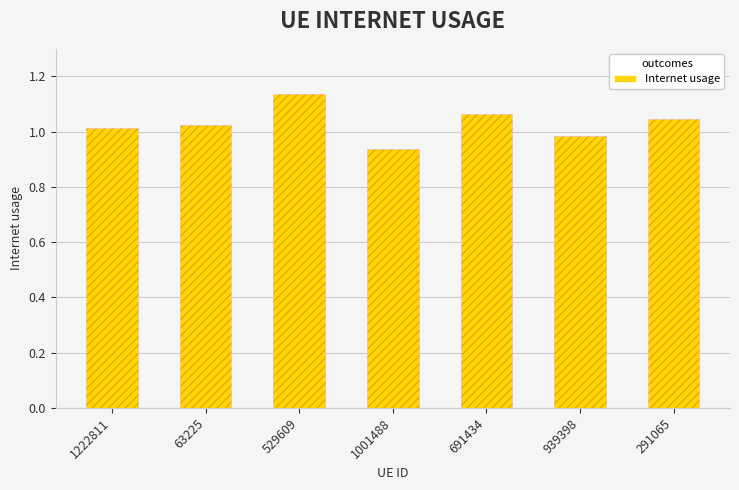

The value at 63225 is 0.6. True or false?

False